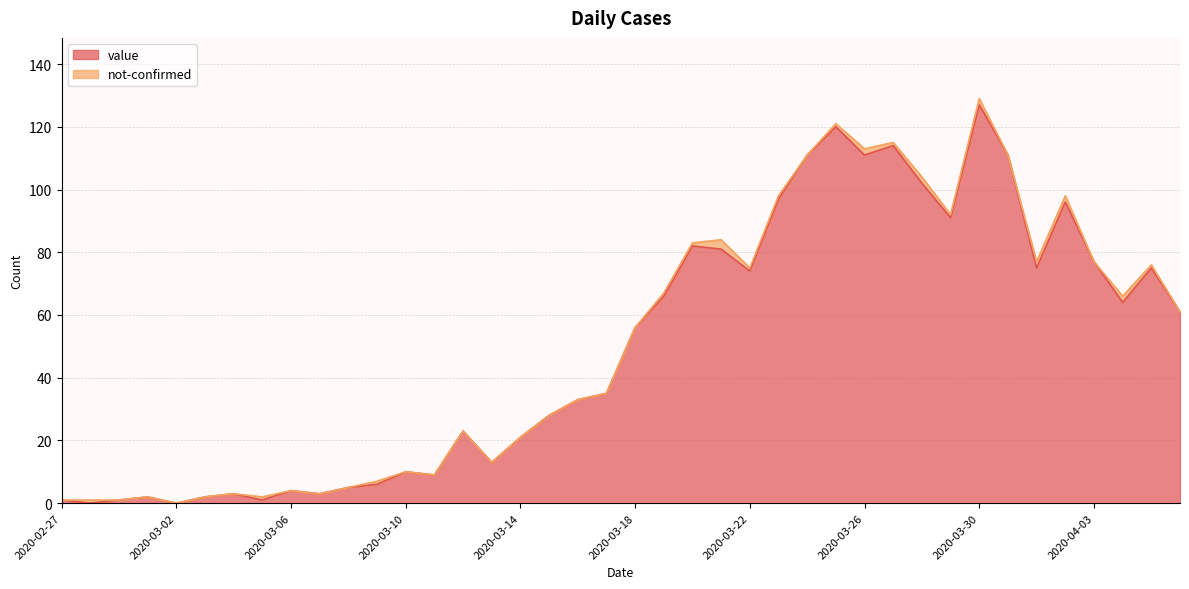

Does the chart have visible grid lines?

Yes